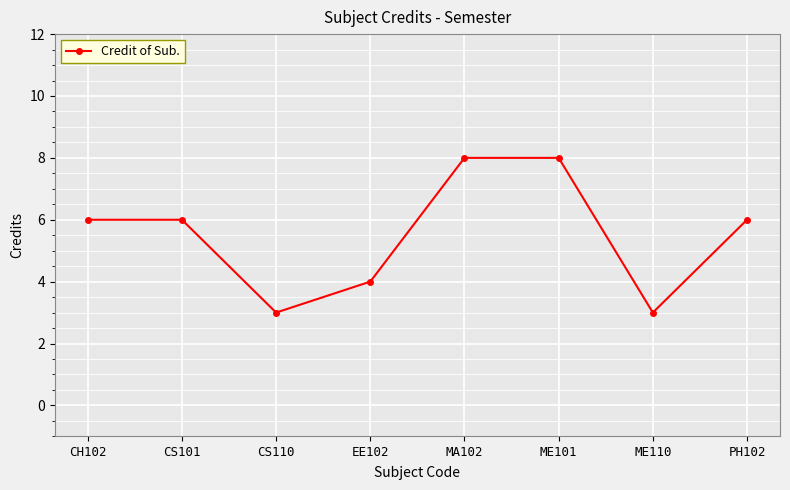

How many data points does each series have?

8